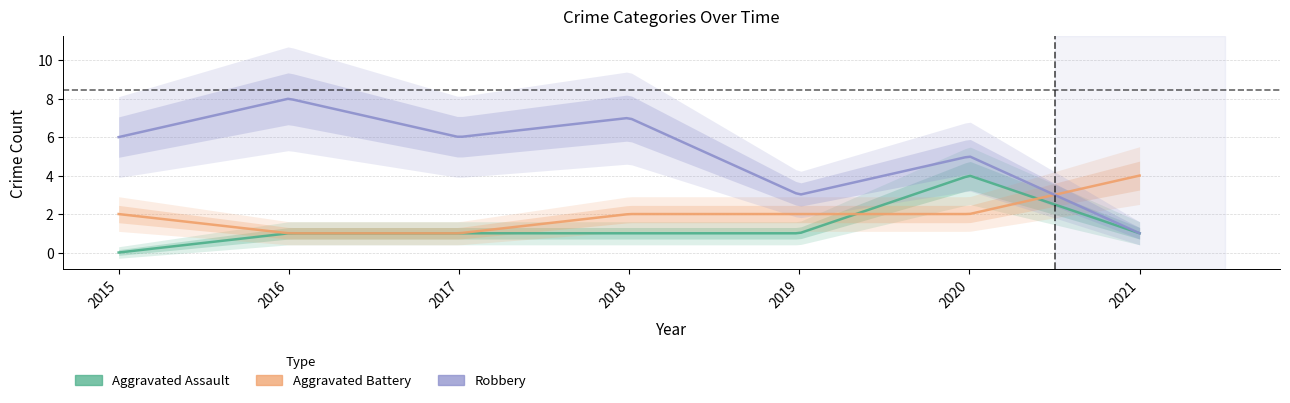

What is the sum of the Aggravated Battery values at 2017 and 2016?

2